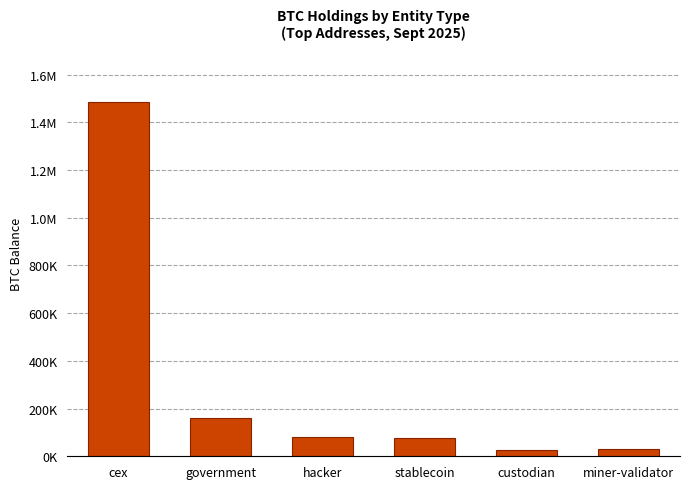

Does the chart contain any negative values?

No